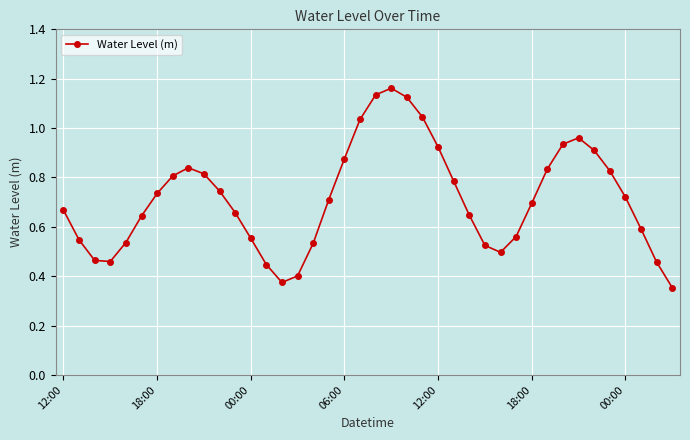

True or false: the data has more than 1 interior local peaks.

True